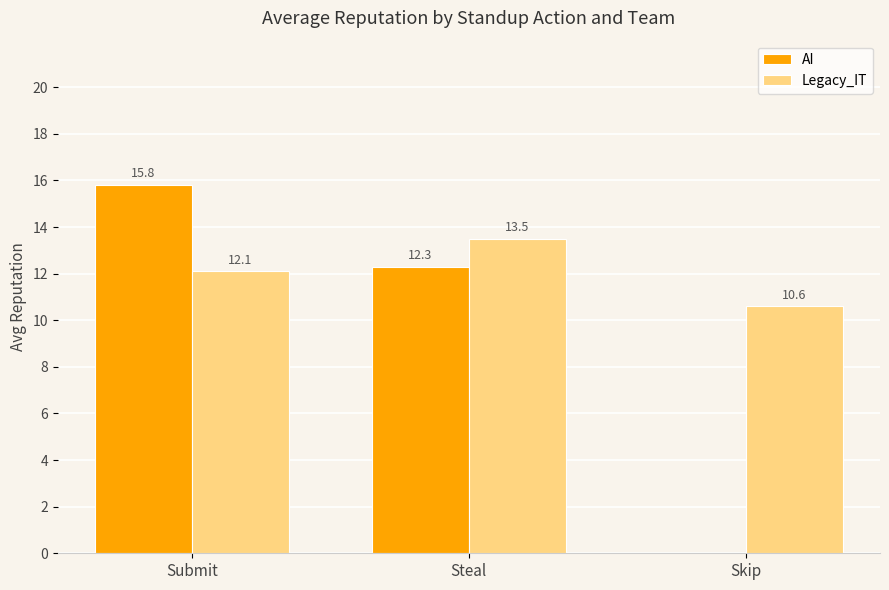

Which series changed the most between Steal and Skip?

AI